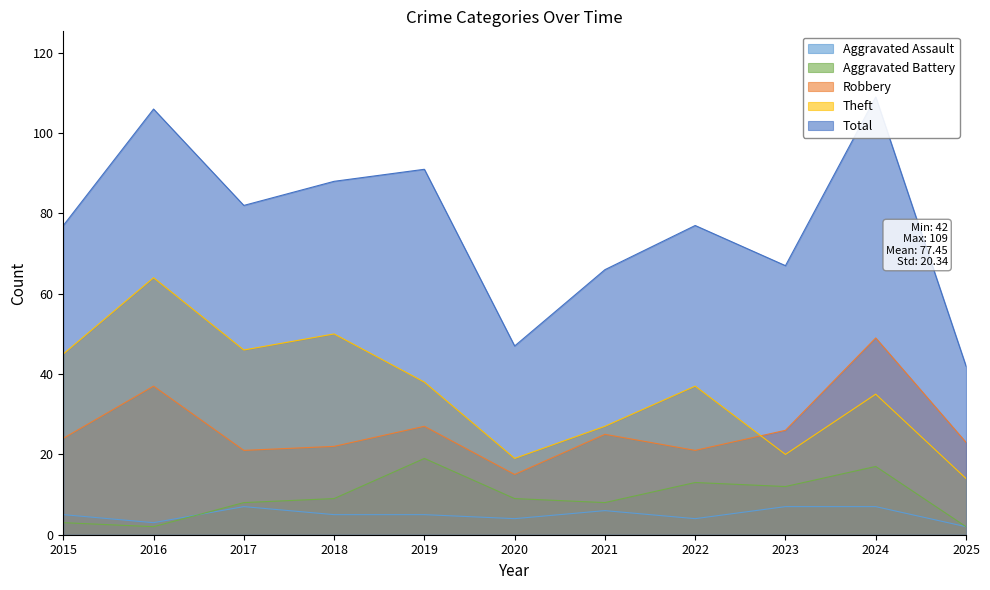

At which category does the chart reach its peak across all series?

2024